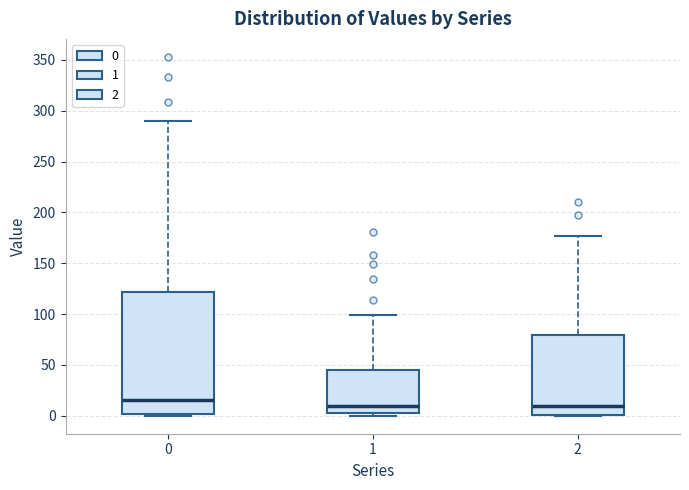

Which box has the highest median line?

0